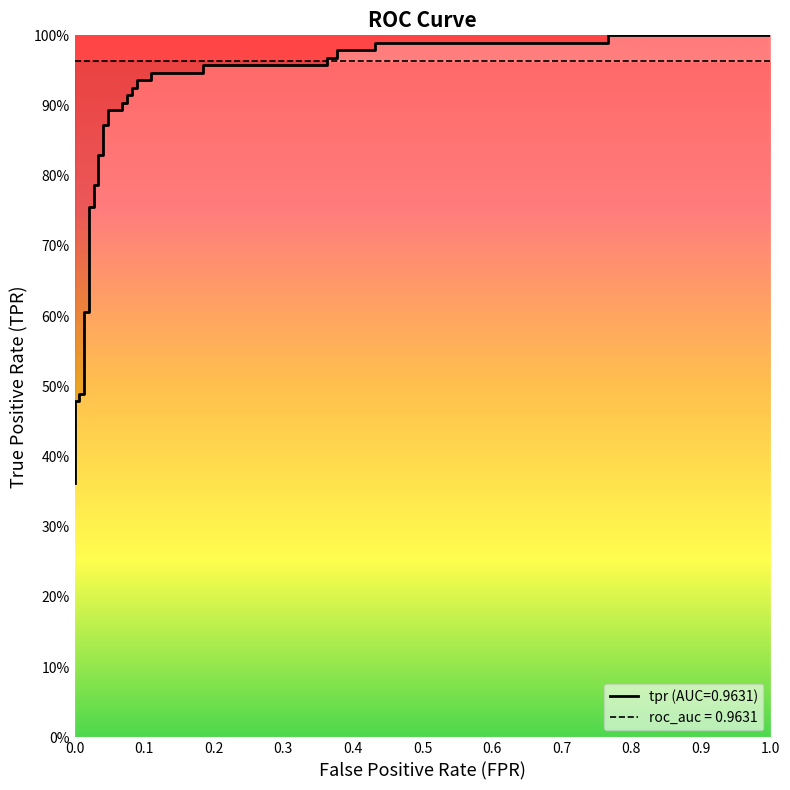

What is the difference between the maximum and minimum values?

0.6